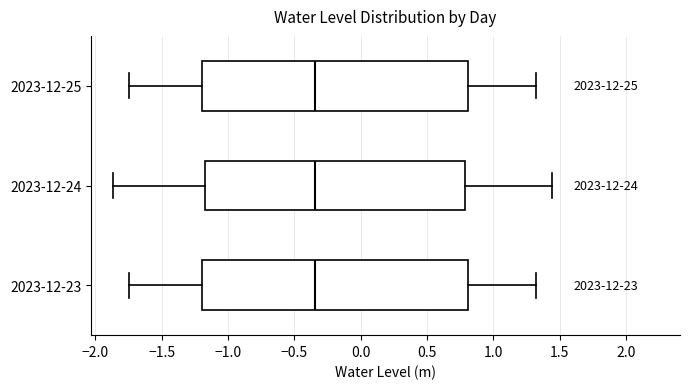

Reading bottom to top, read every box against the x-axis: the position of its median line, the range the box covers, and the ends of its whiskers. The values are not printed on the chart, so give them approximately, as read against the axis.

2023-12-23: median -0.35, box -1.20 to 0.80, whiskers -1.75 to 1.30
2023-12-24: median -0.35, box -1.15 to 0.80, whiskers -1.85 to 1.45
2023-12-25: median -0.35, box -1.20 to 0.80, whiskers -1.75 to 1.30